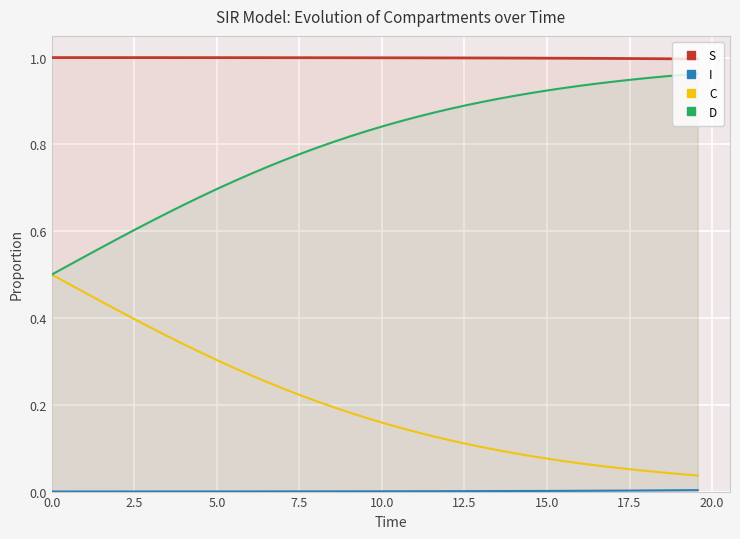

Count the number of categories in the chart.

40